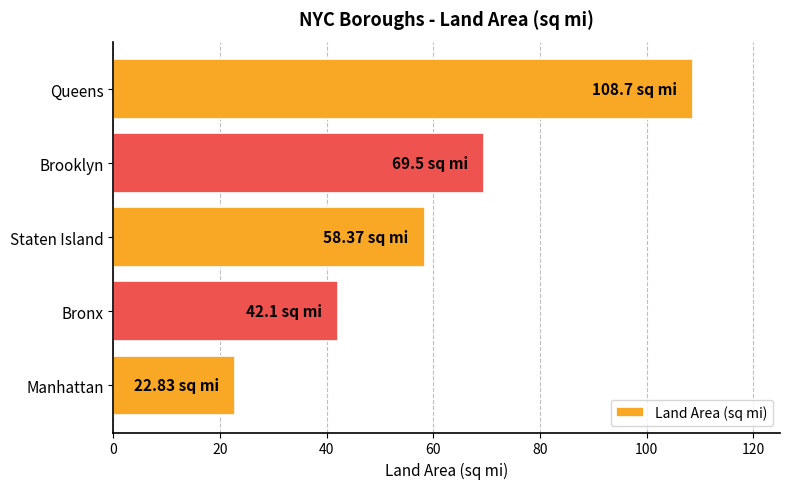

What is the sum of all values?

301.5